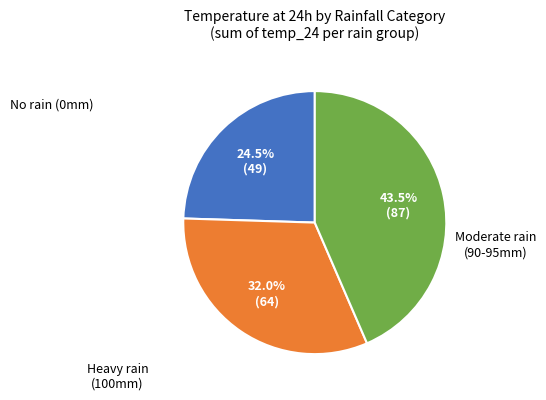

Does any single category account for the majority?

No